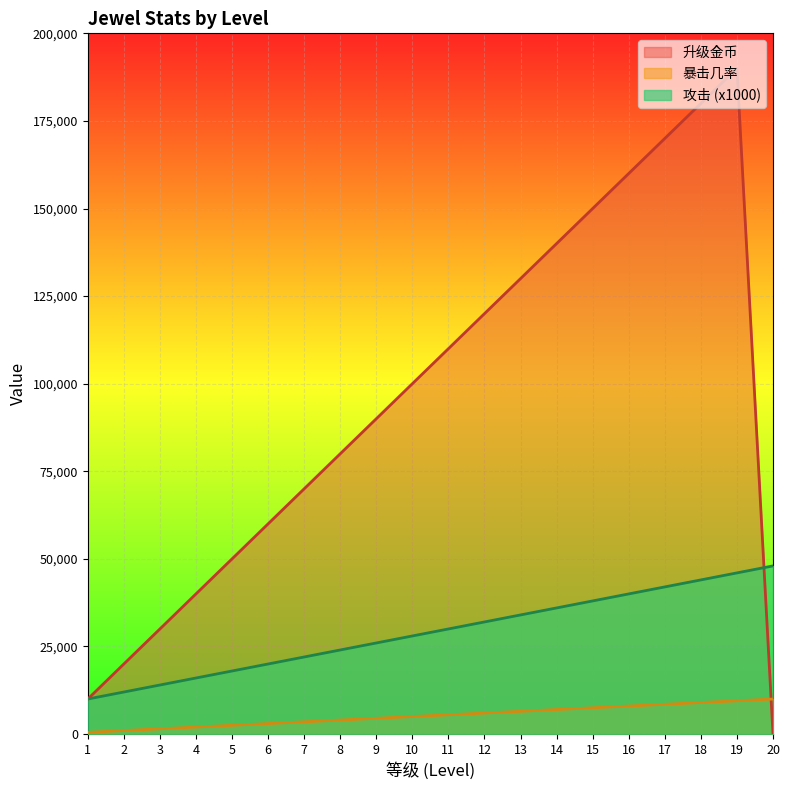

How many lines are shown in the chart?

3